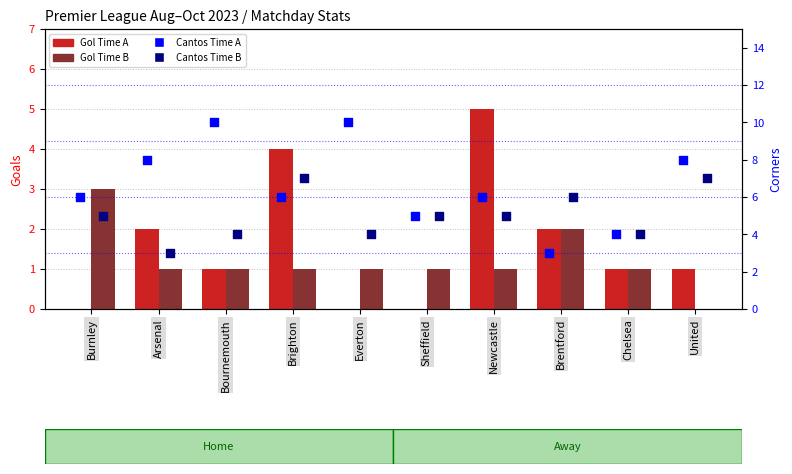

Is the value of Gol Time A at Sheffield greater than the value of Cantos Time B at Chelsea?

No